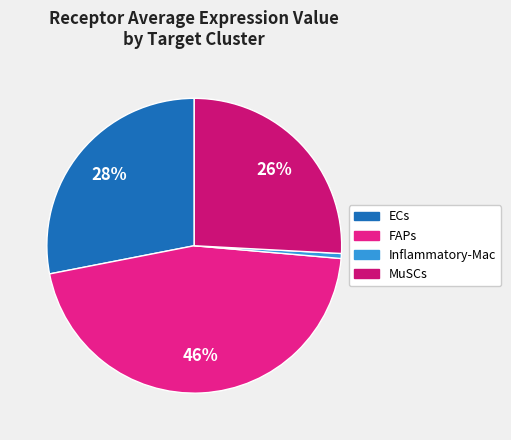

Does FAPs represent more than half of the total?

No